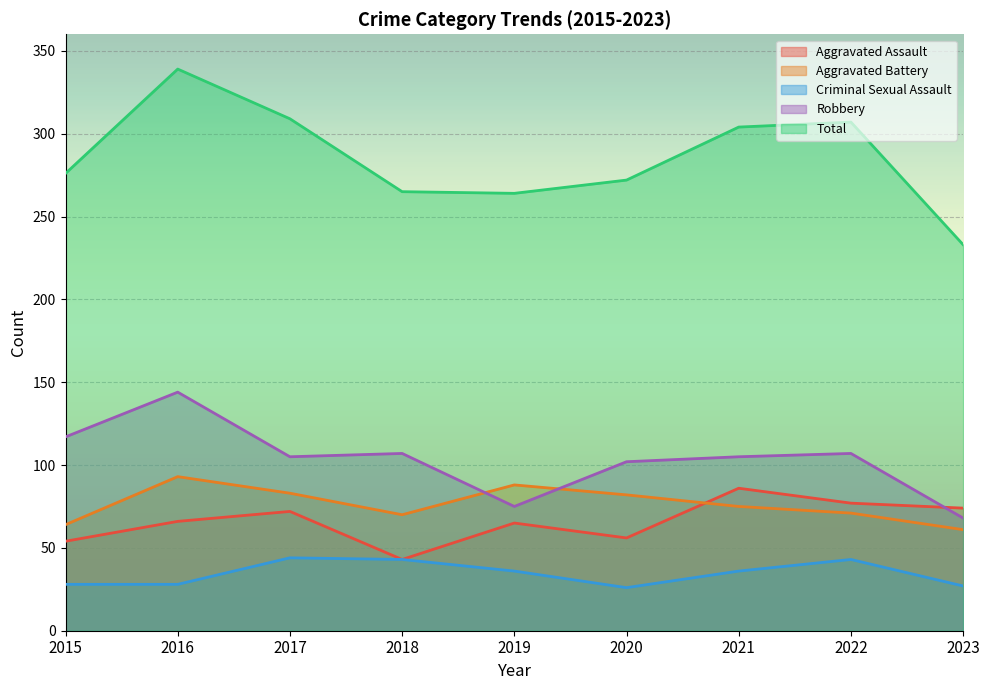

What is the difference between the Aggravated Assault values at 2015 and 2016?

12